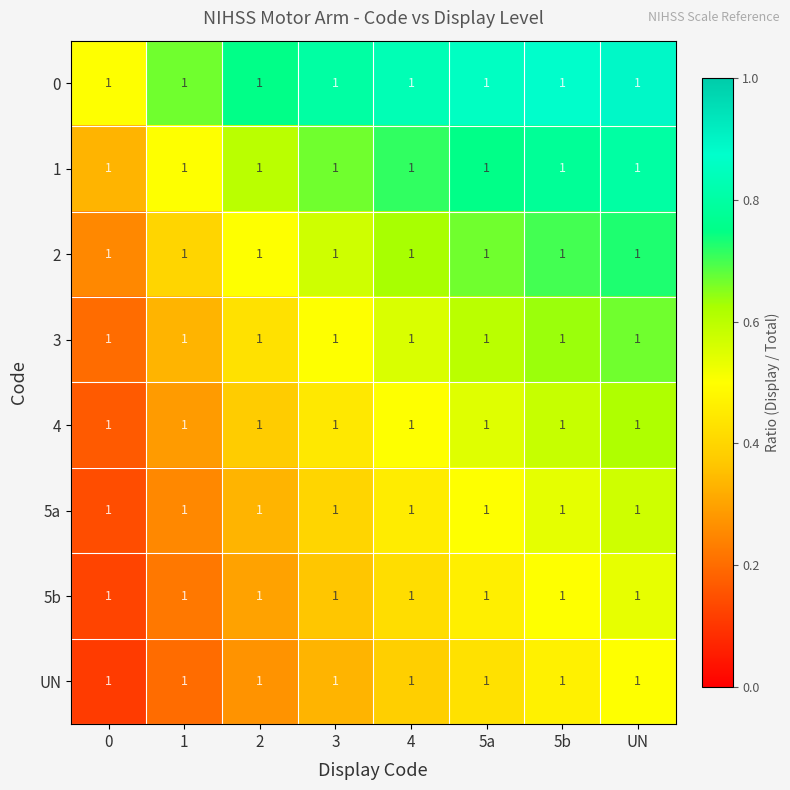

The 5b series shows 0.5 at 5b. True or false?

True